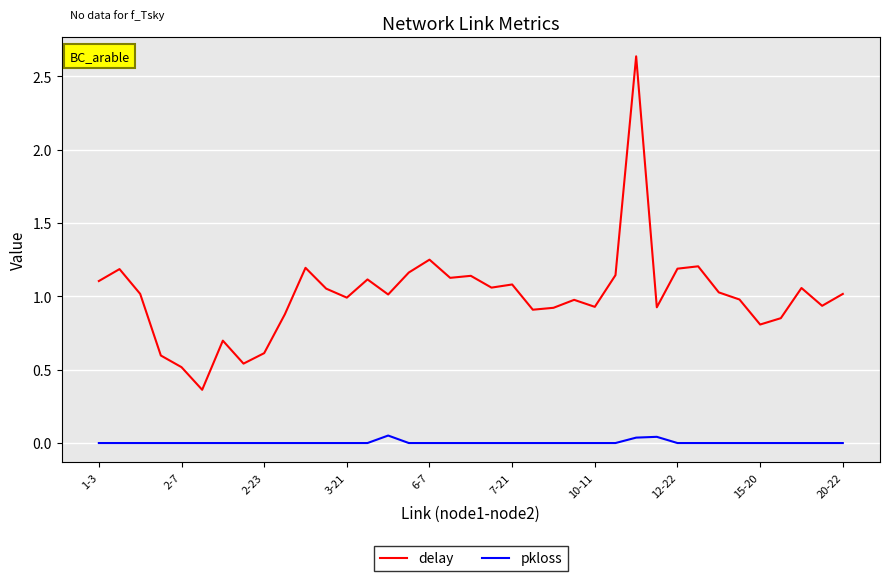

Which series has the largest range (max minus min)?

delay